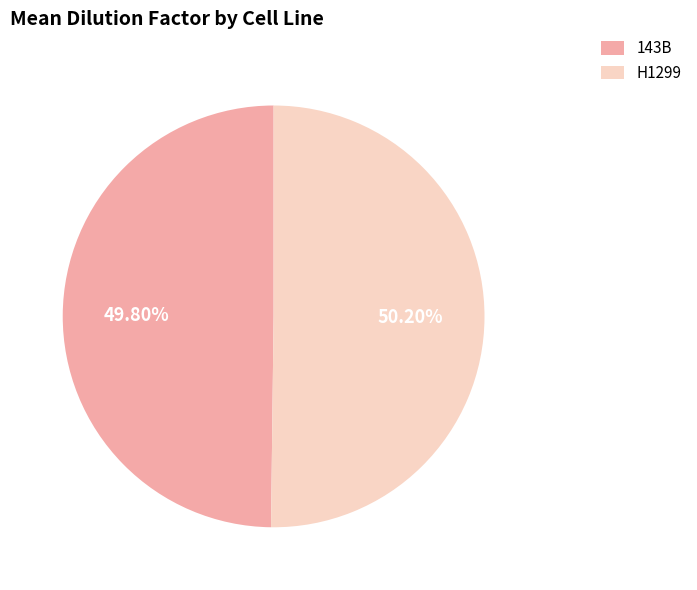

Count the number of slices in the pie.

2